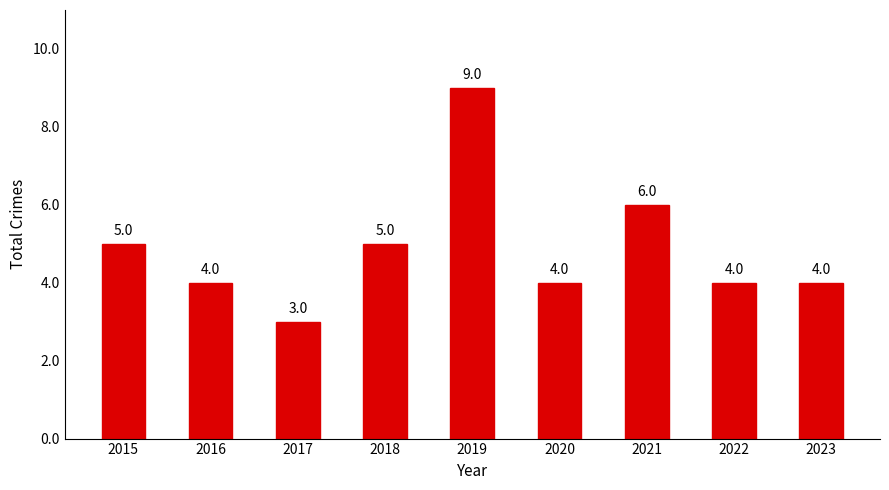

Is it true that the value at 2023 is 5?

False